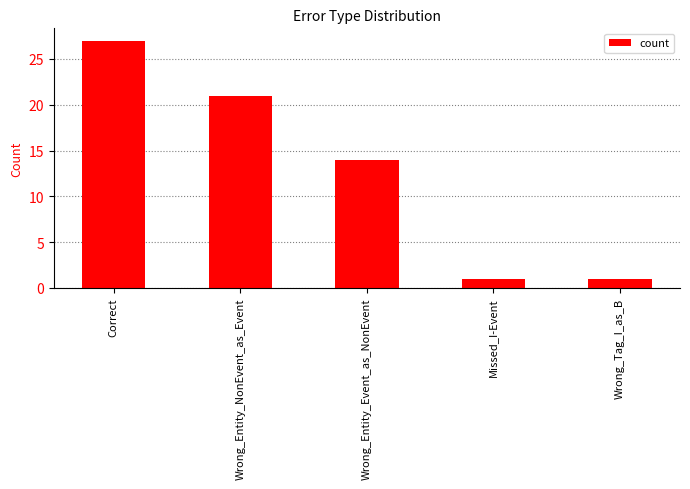

Reading left to right, what are all the values shown in this chart?

Correct=27	Wrong_Entity_NonEvent_as_Event=21	Wrong_Entity_Event_as_NonEvent=14	Missed_I-Event=1	Wrong_Tag_I_as_B=1